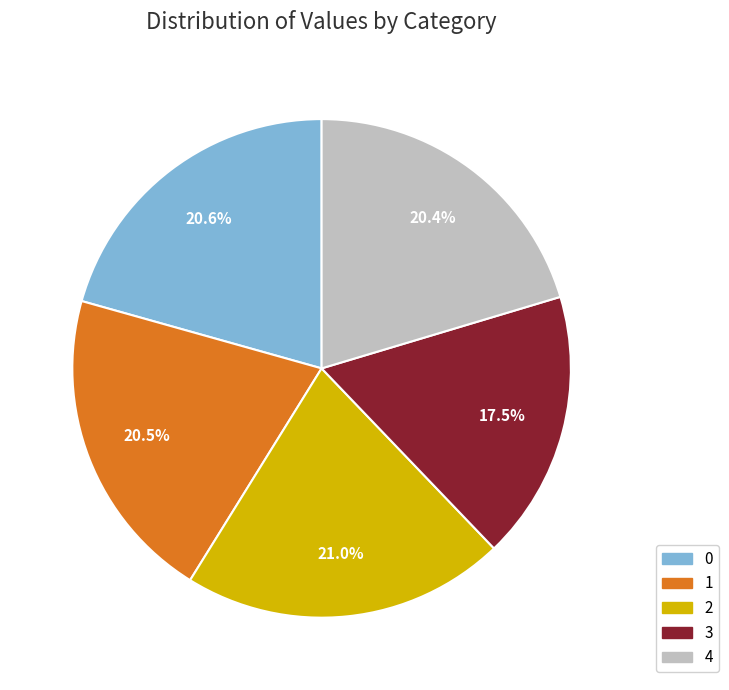

What is the ratio of the value at 3 to the value at 4?

0.9